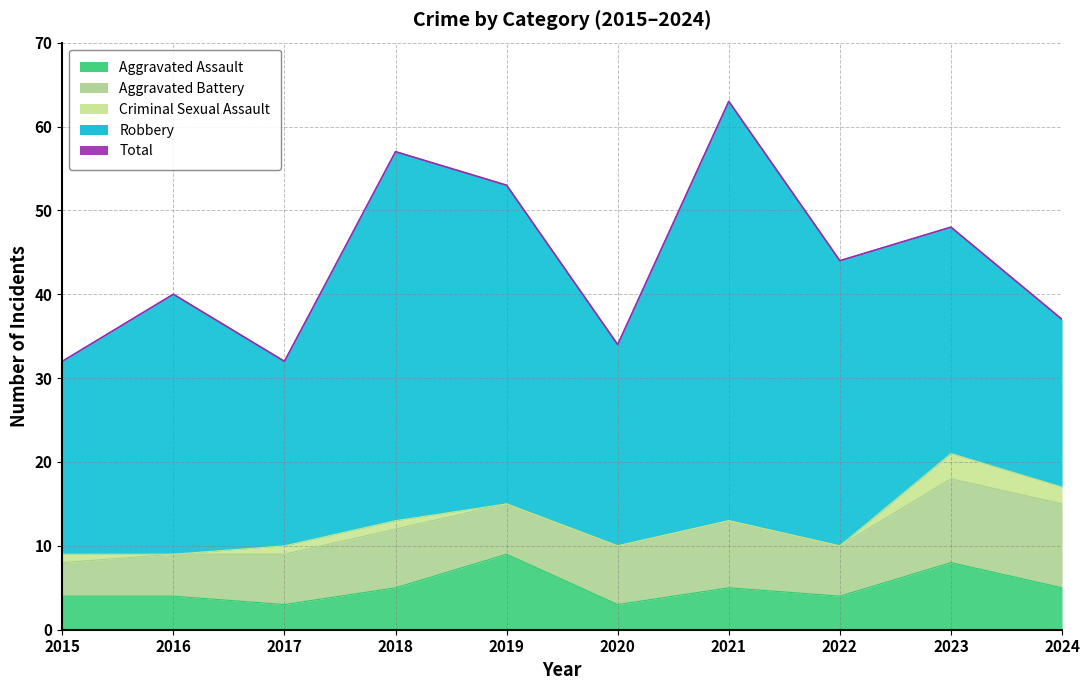

What is the value of the Aggravated Battery point at the 8th from the left?

6